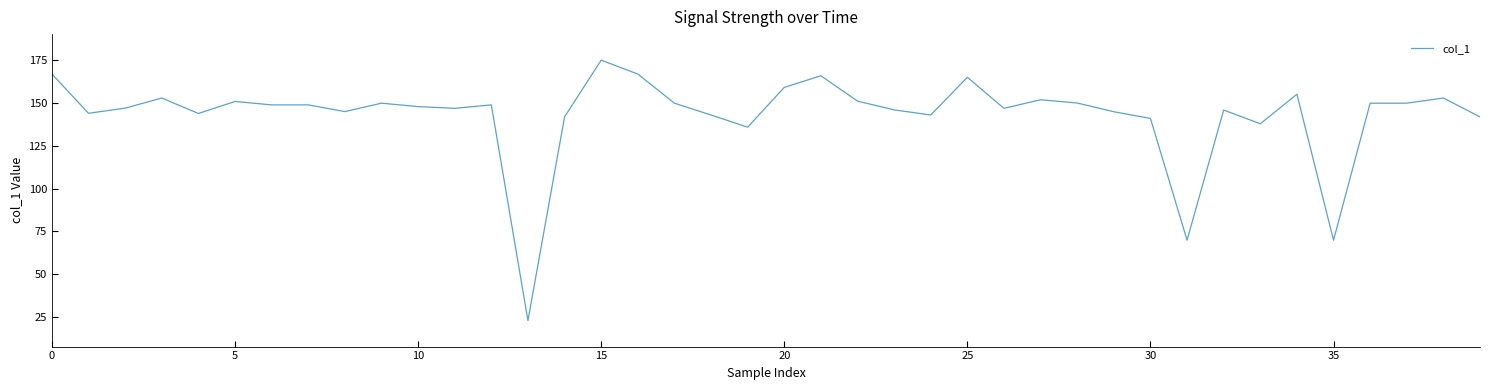

What is the difference between the second highest and minimum values?

143.8